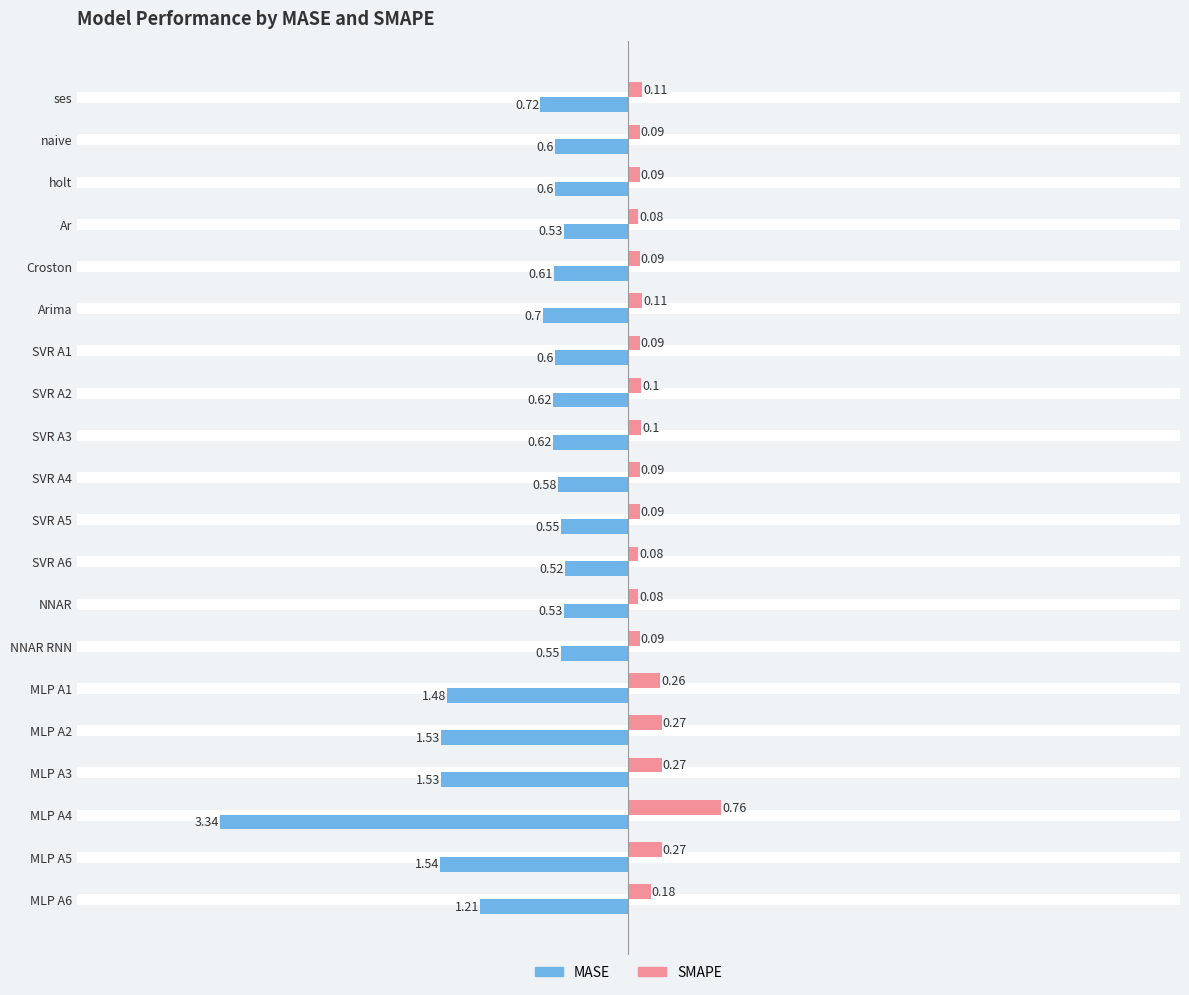

Which series changed the most between SVR A3 and MLP A5?

MASE